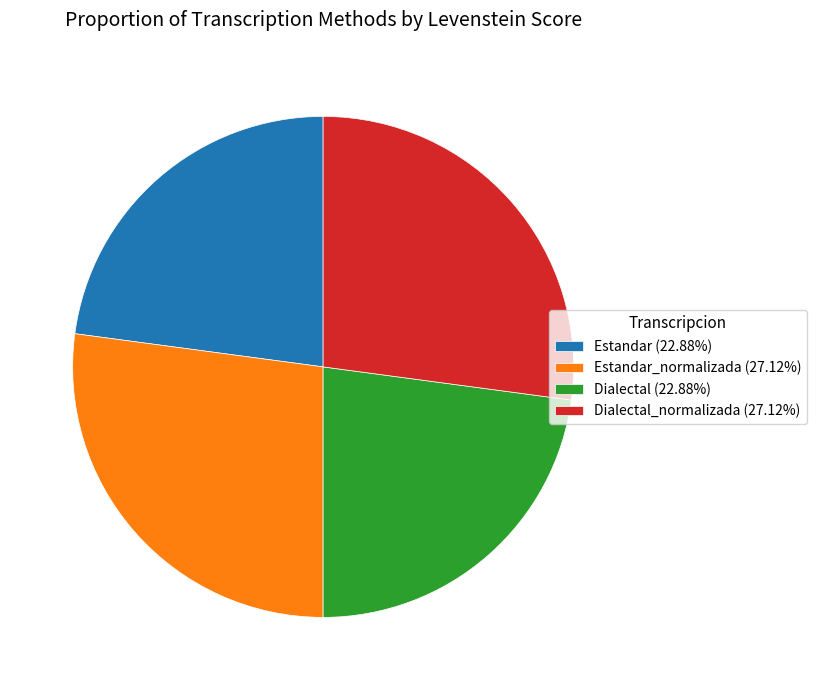

Approximately how many times larger is the value at Dialectal (22.88%) compared to Dialectal_normalizada (27.12%)?

0.8